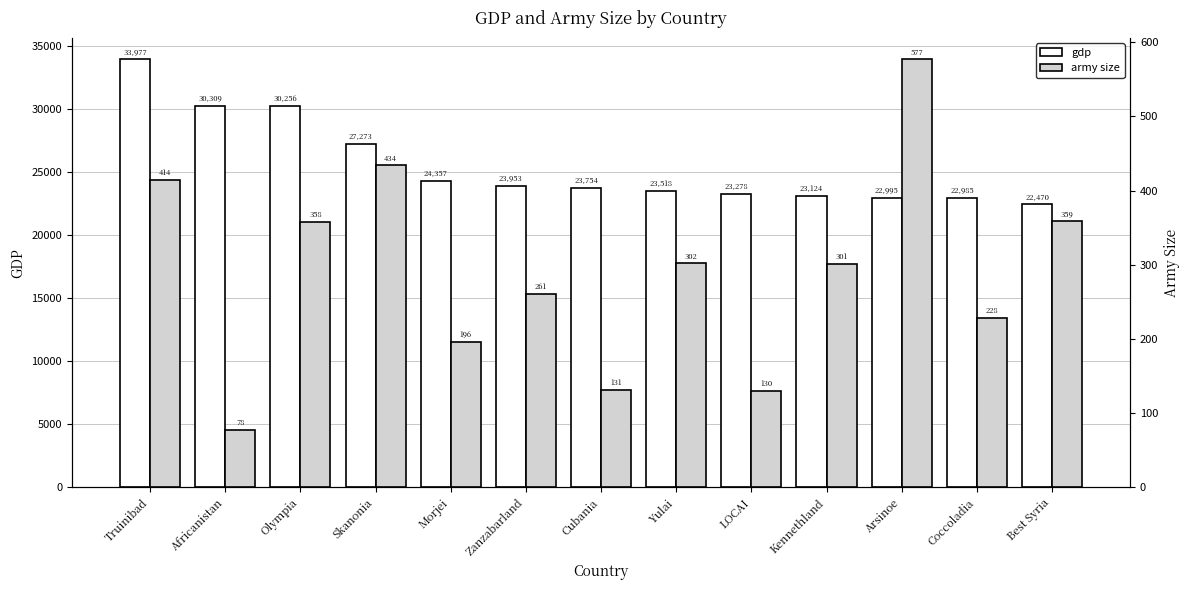

What is the minimum value shown in the chart?

78